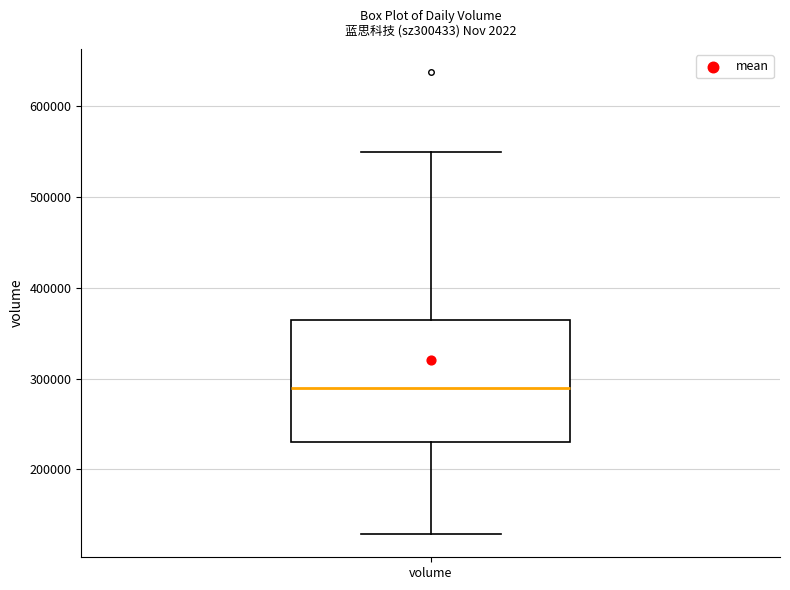

Where does the median line of the box for volume sit on the y-axis? The values are not printed on the chart, so give them approximately, as read against the axis.

290000